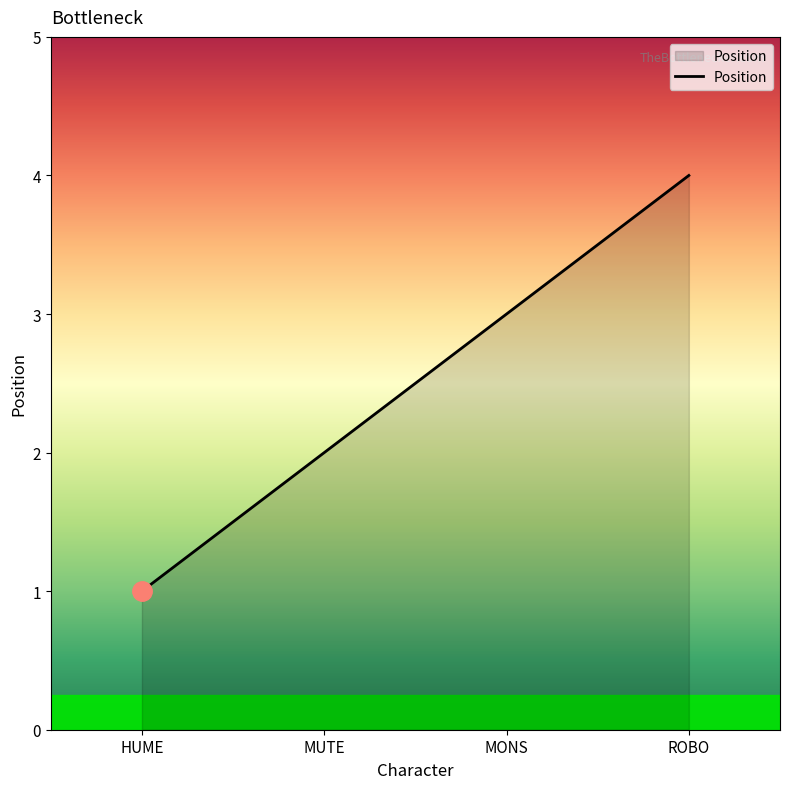

True or false: the data has more than 0 interior local peaks.

False